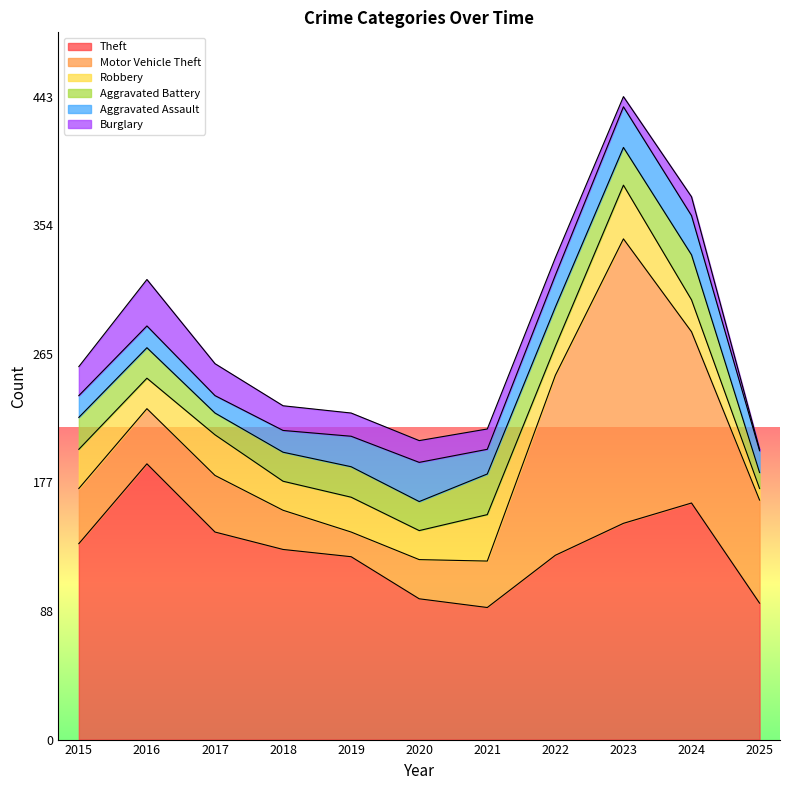

What is the difference between the second highest and minimum values in the Aggravated Assault series?

15